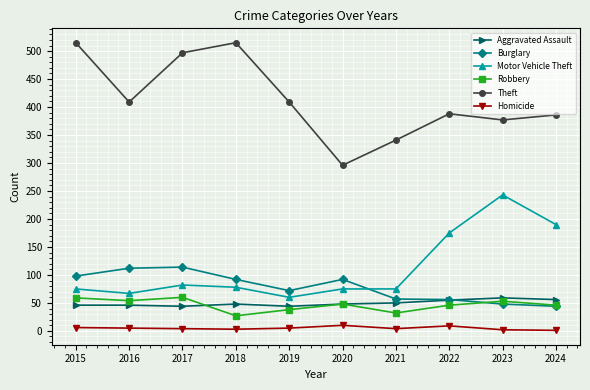

True or false: Robbery and Burglary cross at least once.

True